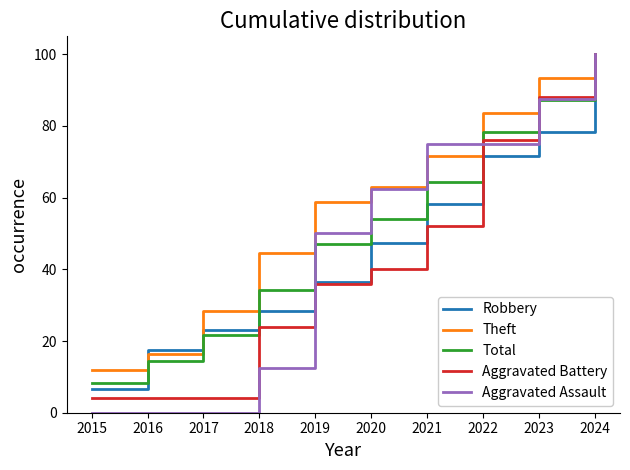

Rank the series at 2022 from highest to lowest value.

Theft, Total, Aggravated Battery, Aggravated Assault, Robbery